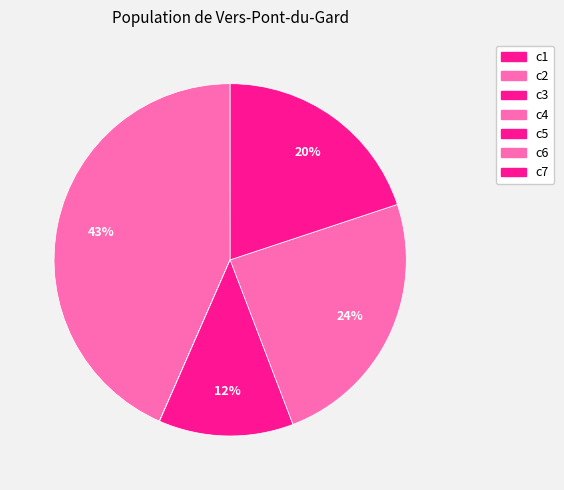

The c3 slice represents 0% of the pie. True or false?

True